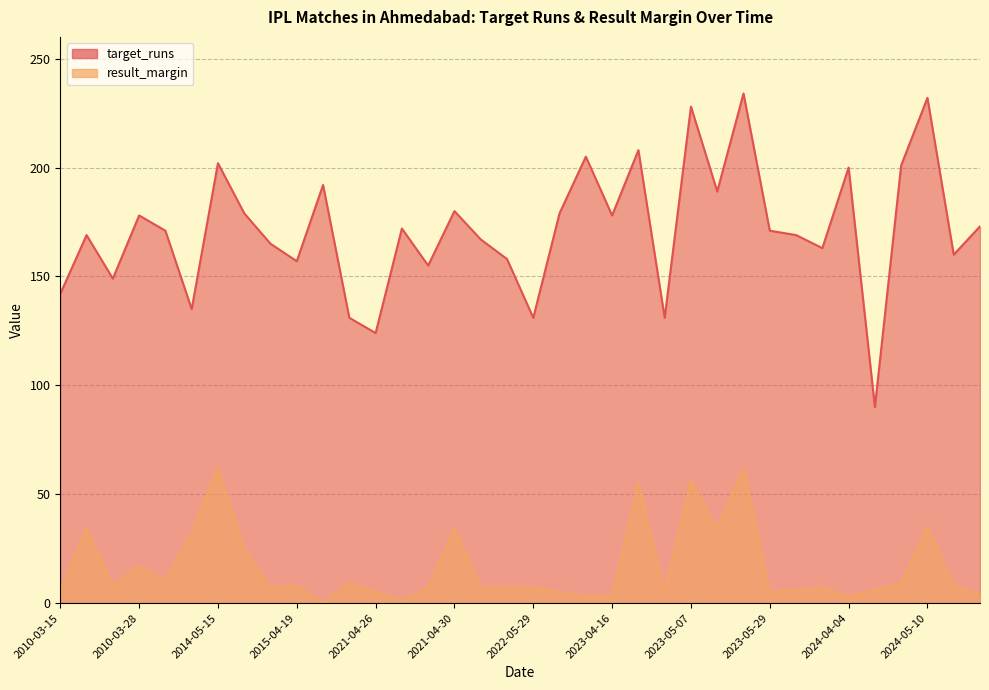

Read the result_margin value at 2024-03-24.

6